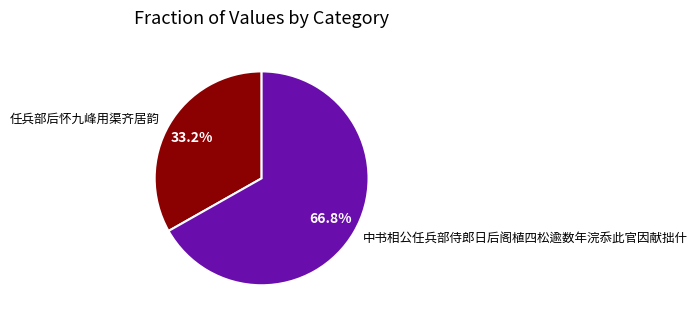

The 任兵部后怀九峰用渠齐居韵 slice represents 33% of the pie. True or false?

True